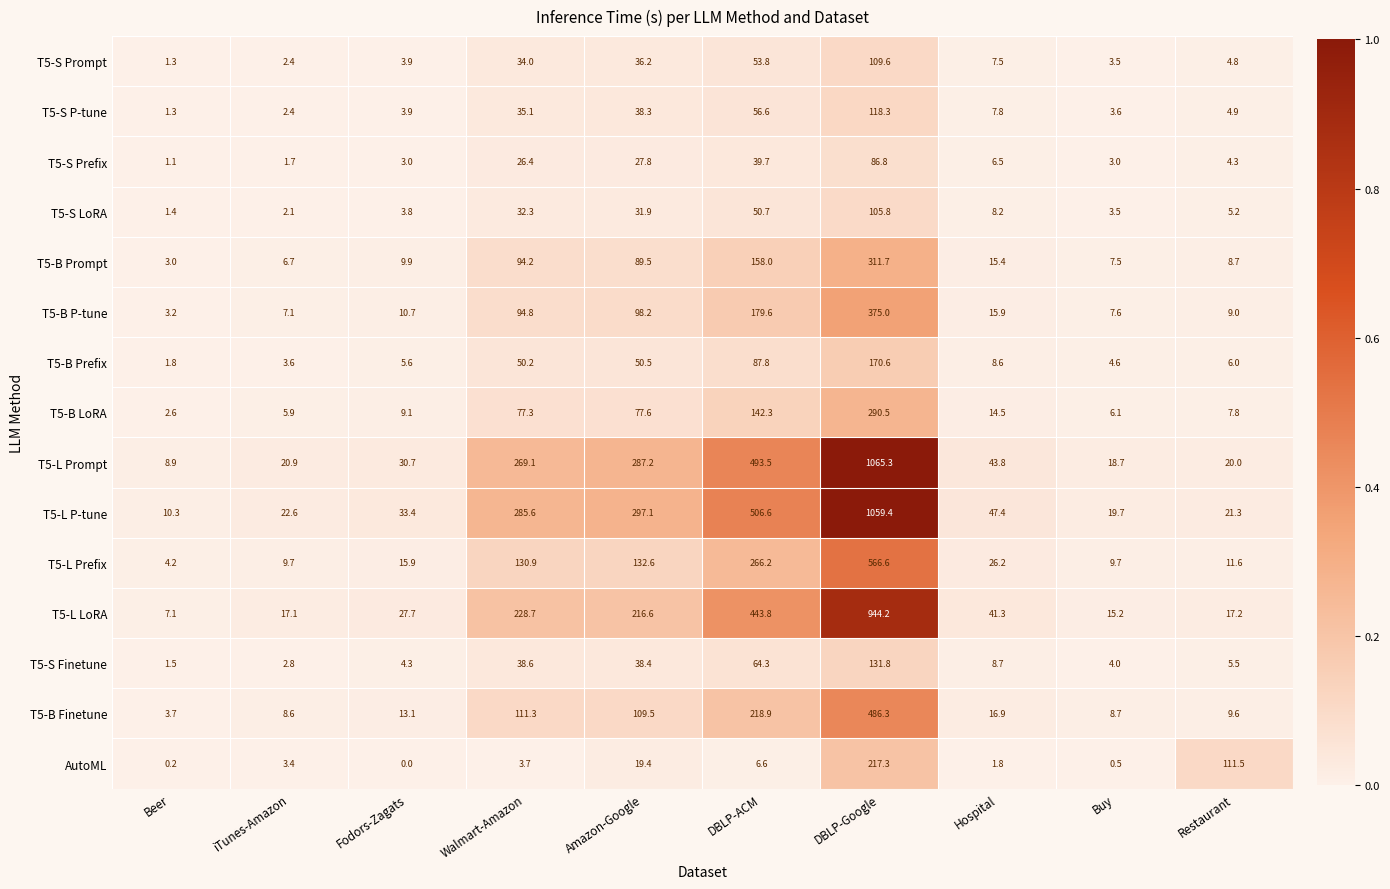

At how many categories does at least one series exceed 226?

4